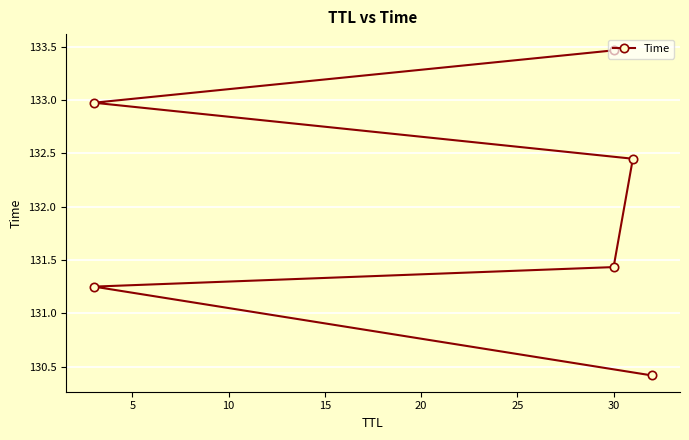

What is the minimum value shown in the chart?

130.4